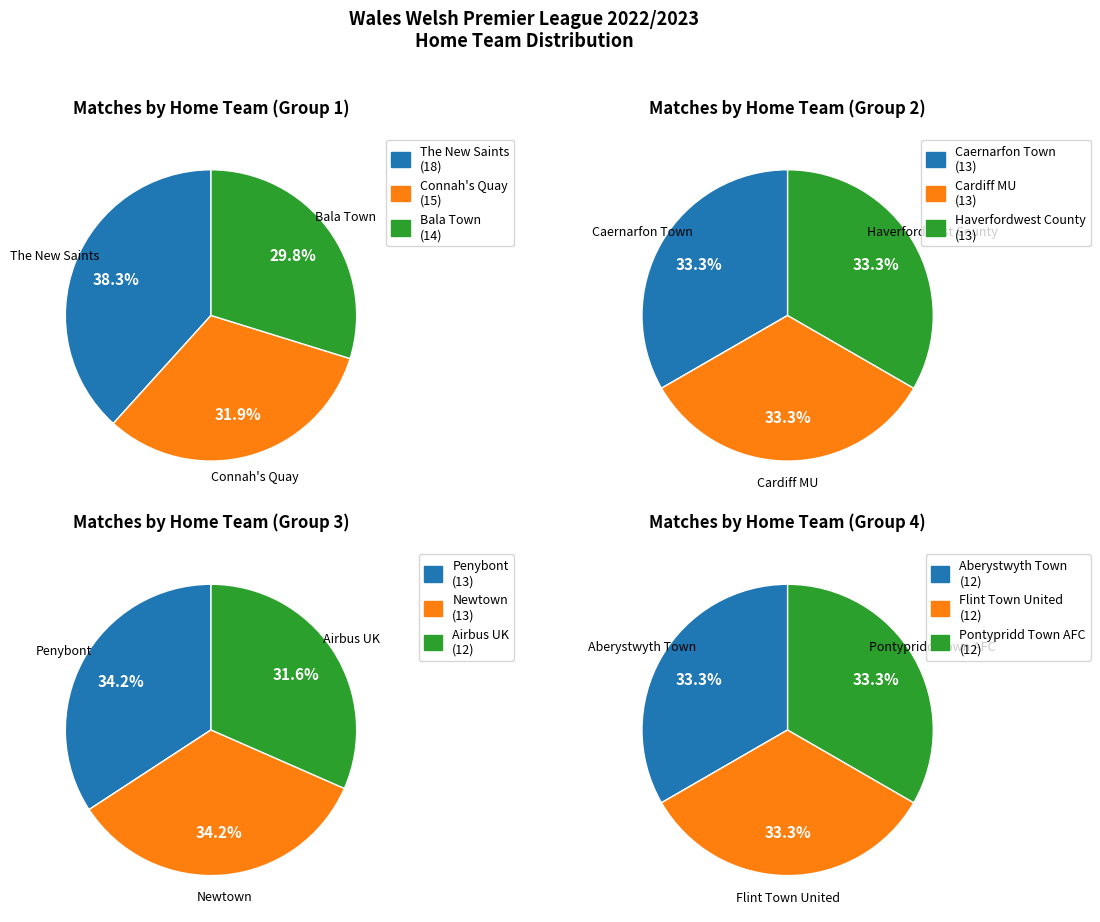

True or false: Aberystwyth Town accounts for 8% of the total.

True